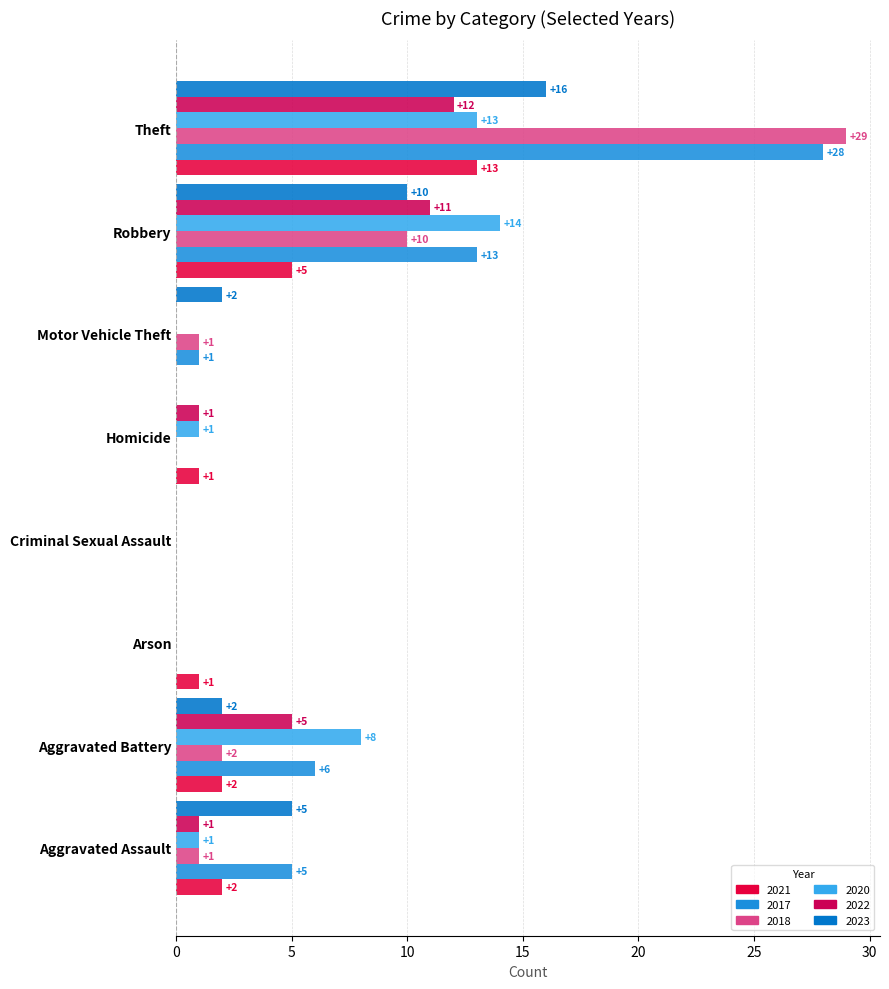

What is the sum of the 2021 values at Robbery and Motor Vehicle Theft?

5